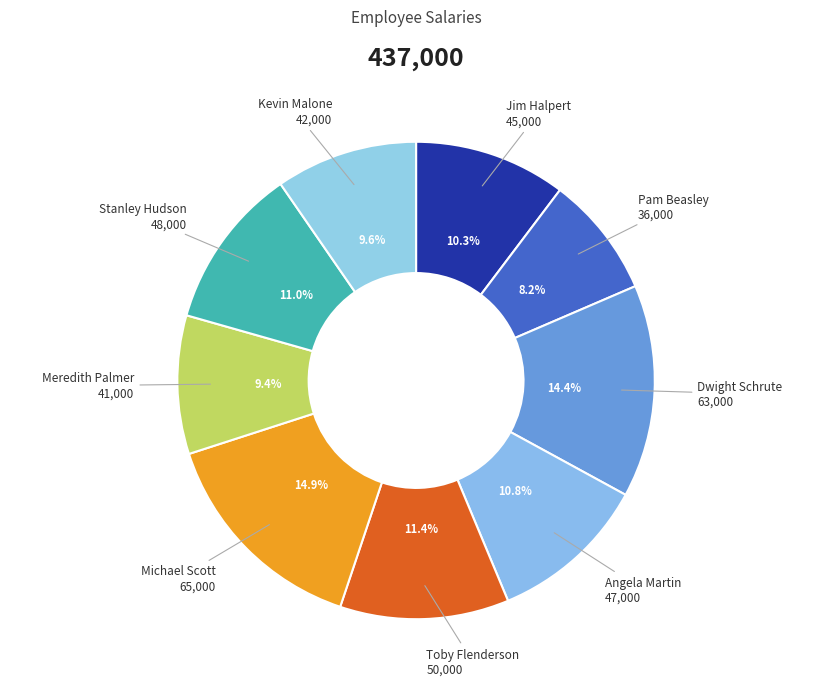

Is there a majority slice in this chart?

No